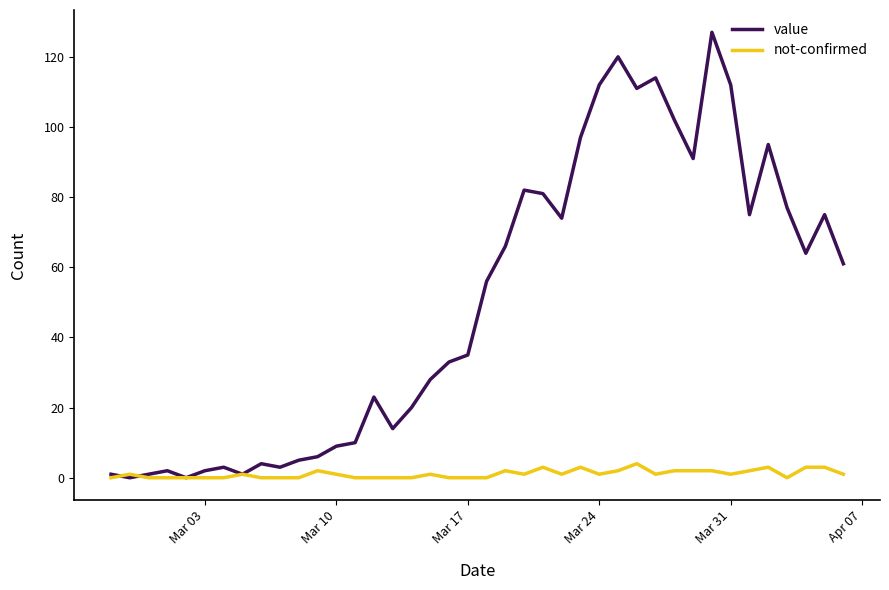

Rank the series by their average value, from lowest to highest.

not-confirmed, value